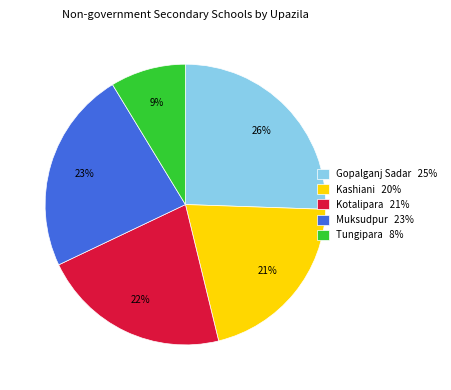

How many slices are in this pie chart?

5